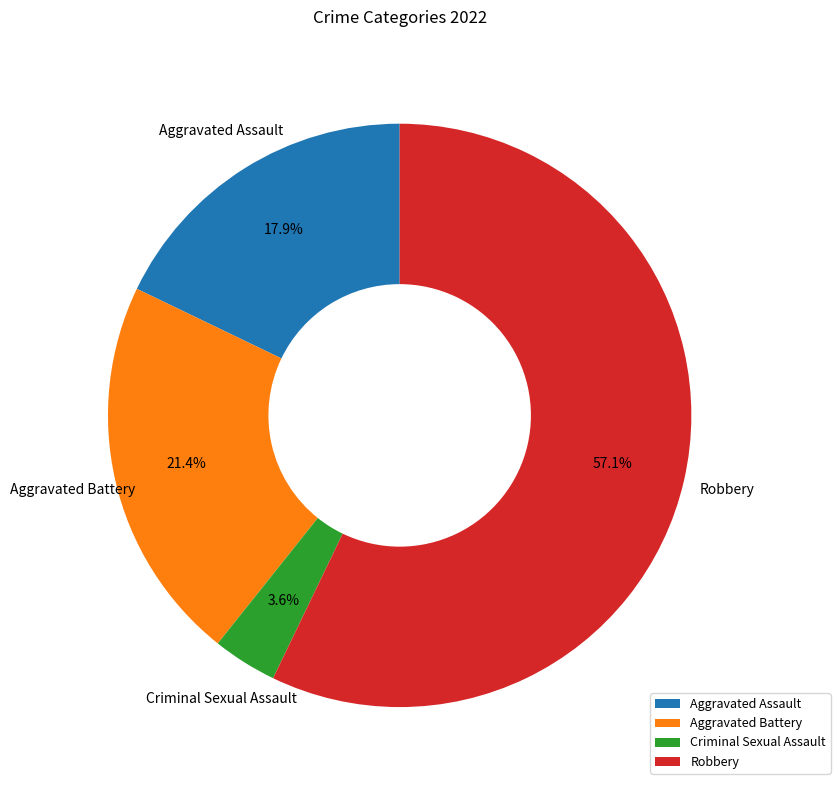

Combined, what portion of the pie is Aggravated Assault and Robbery?

75.0%